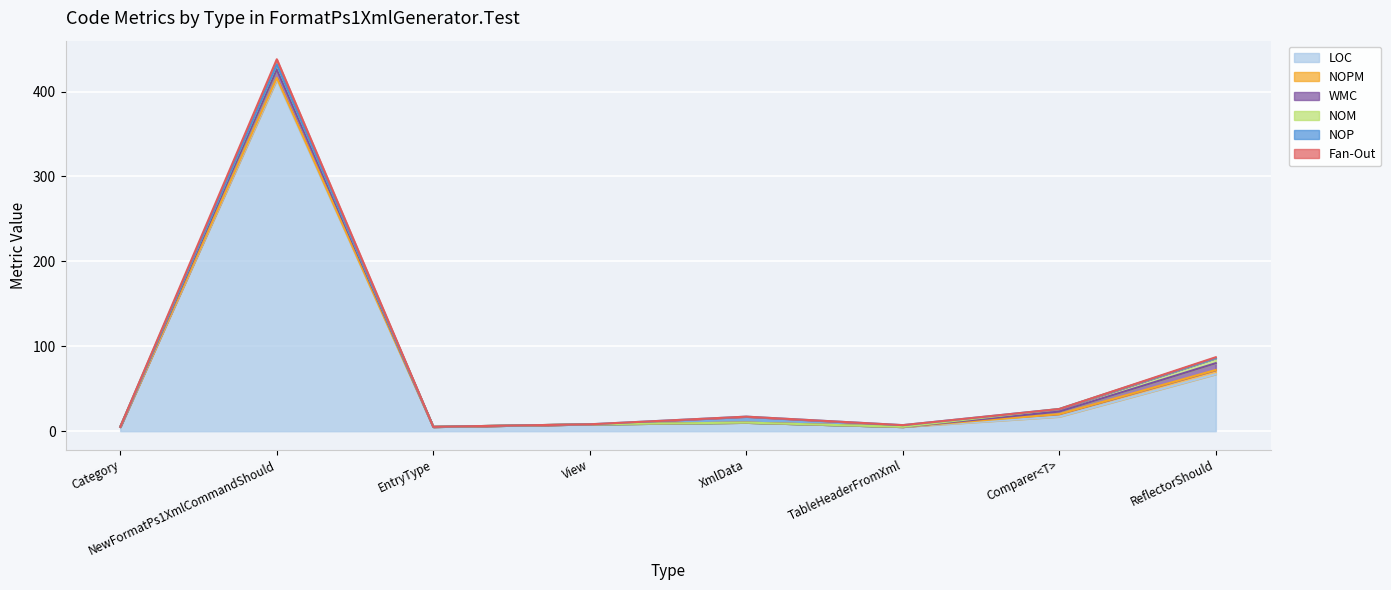

What position from the left is NewFormatPs1XmlCommandShould?

2